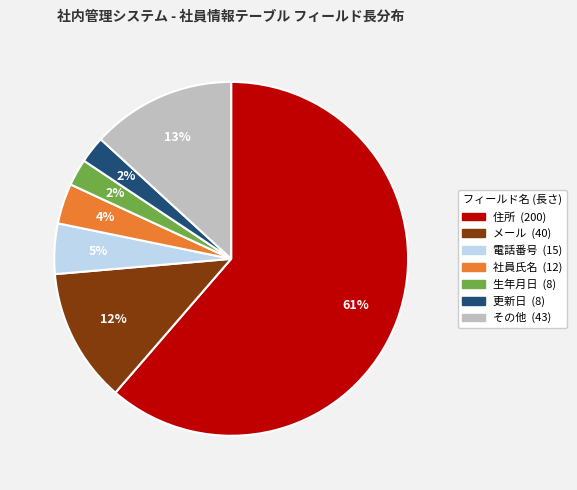

Is there any slice that represents more than half of the pie?

Yes